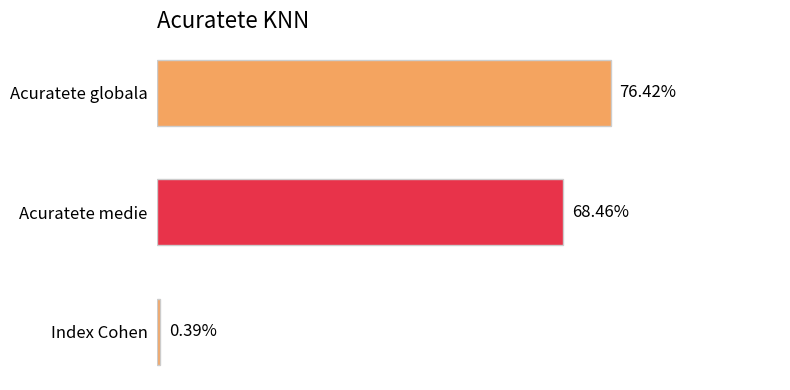

At which category does the chart reach its minimum across all series?

Index Cohen